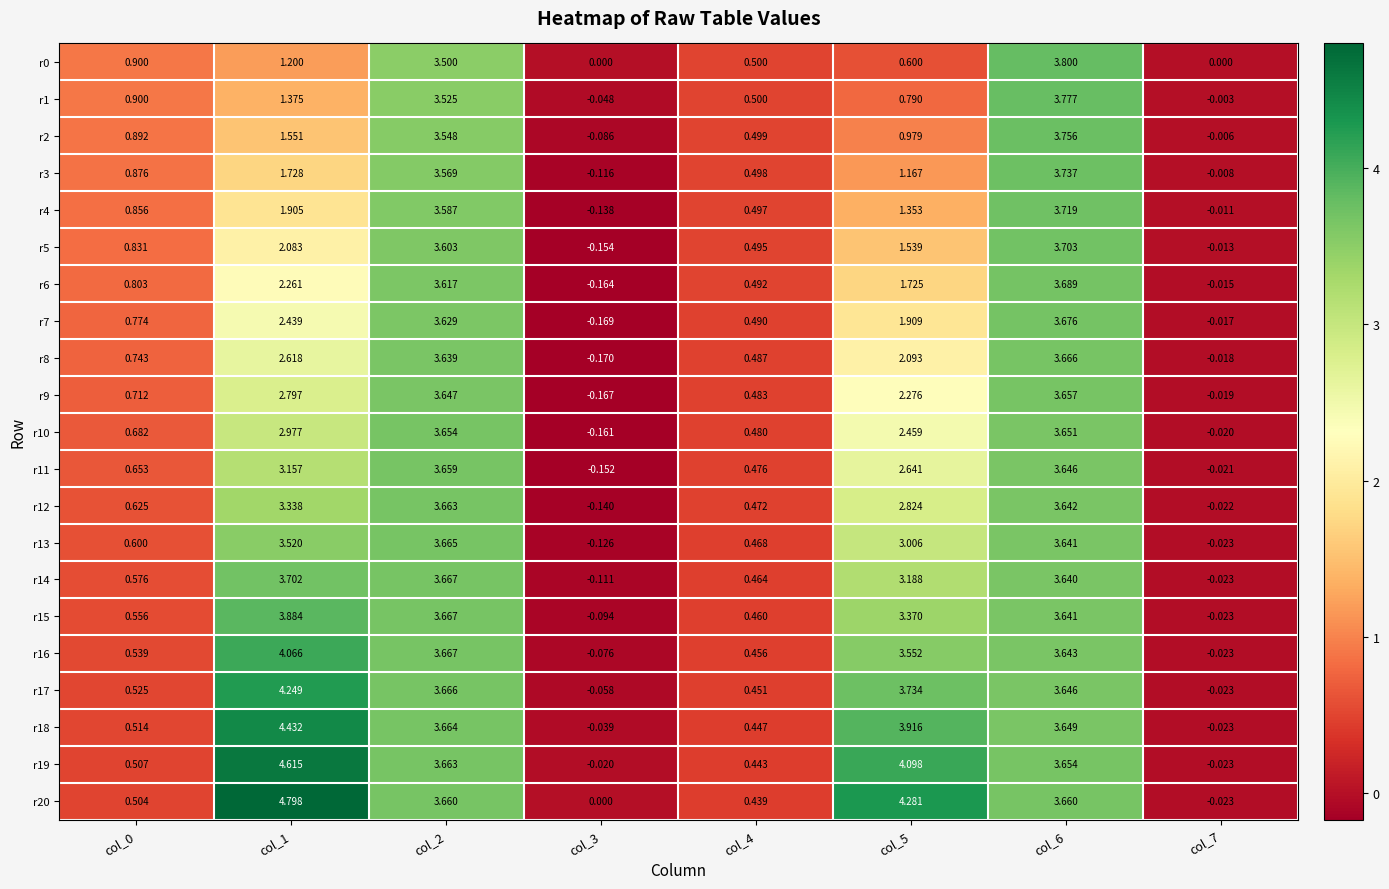

Count the number of data series in this chart.

21